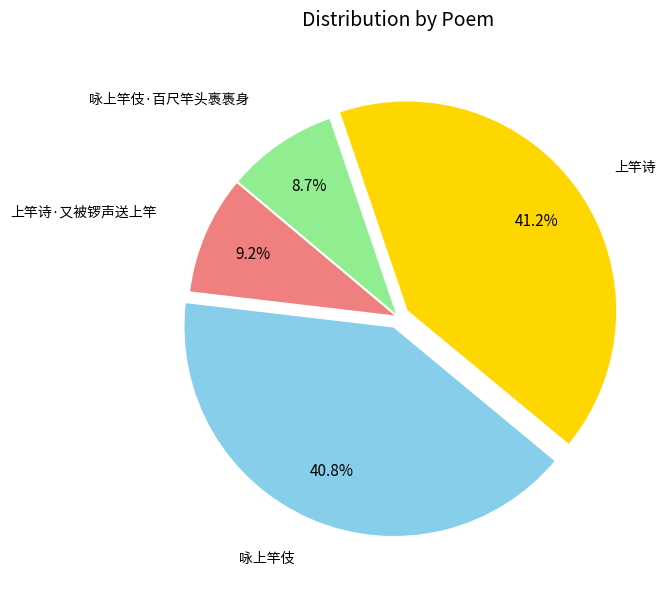

To the nearest percent, what percentage of the pie is 咏上竿伎·百尺竿头褭褭身?

9%